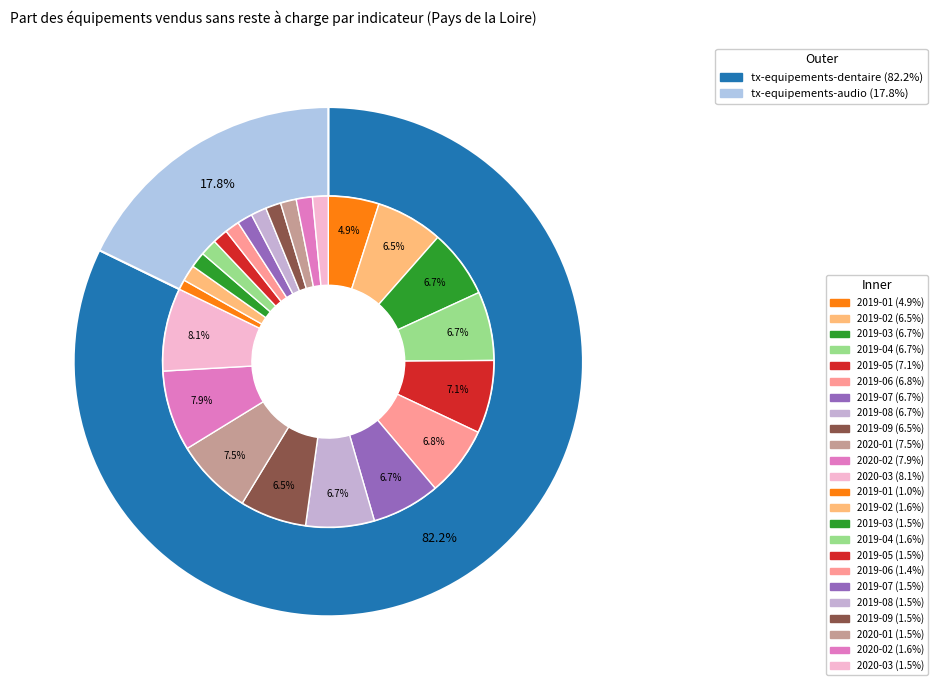

Which series has the widest spread of values?

tx-equipements-dentaire